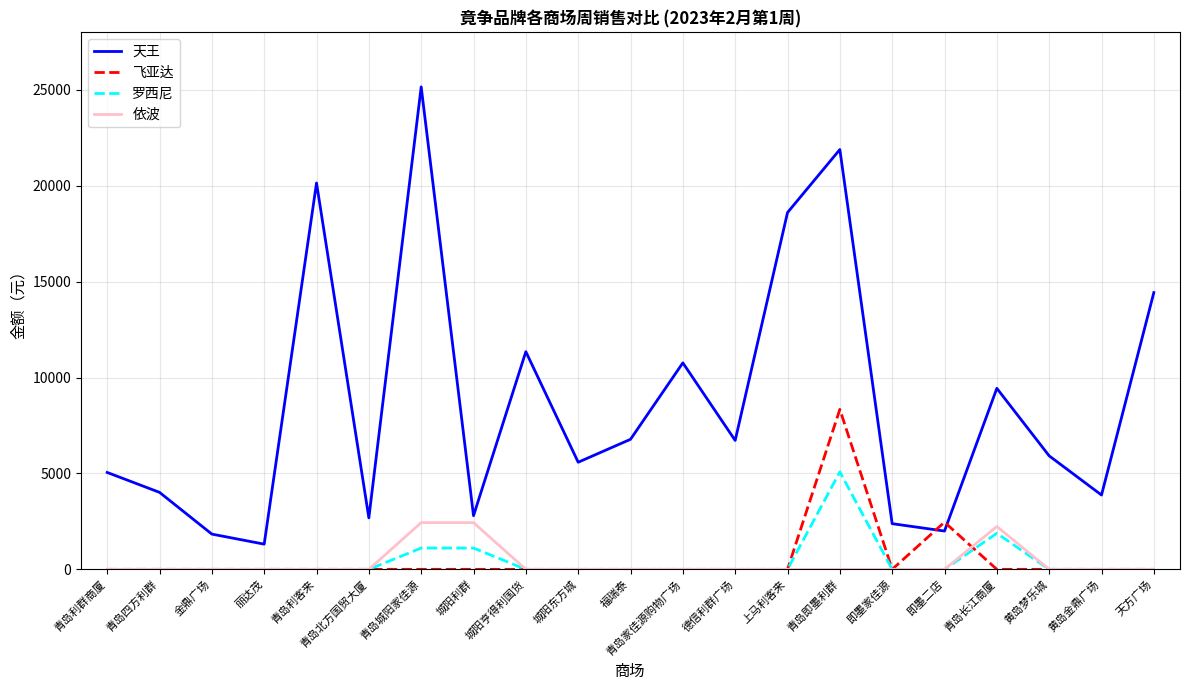

What is the total value across all series at 丽达茂?

1314.0